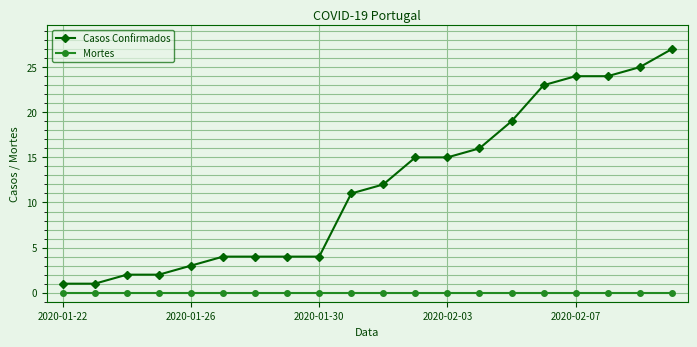

Rank the series by their maximum value, from highest to lowest.

Casos Confirmados, Mortes